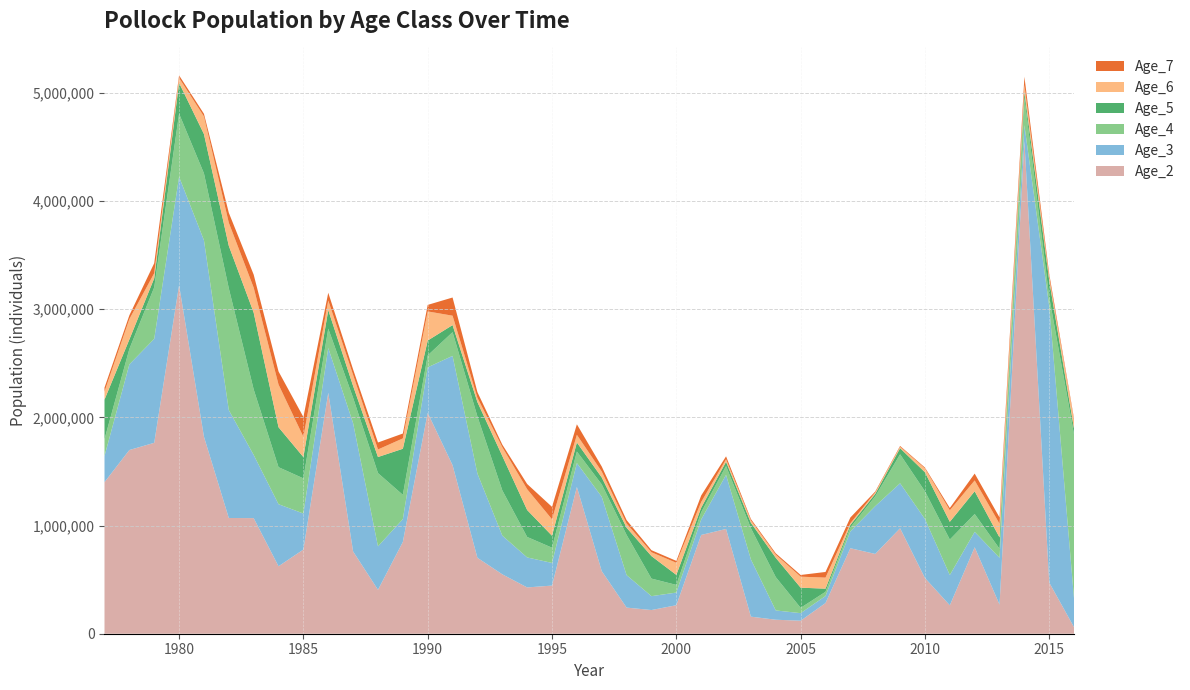

Reading left to right, what are all the values shown in this chart?

Age_2: 1977=1401271.3	1978=1698283.0	1979=1765088.8	1980=3222957.5	1981=1821936.0	1982=1069992.4	1983=1068832.4	1984=623760.5	1985=778187.9	1986=2227769.8	1987=760448.7	1988=406065.5	1989=848313.6	1990=2042091.7	1991=1558094.9	1992=701899.4	1993=549307.4	1994=428016.3	1995=445026.9	1996=1356929.5	1997=578506.7	1998=241585.4	1999=219029.8	2000=263452.9	2001=913205.2	2002=968546.6	2003=157781.0	2004=129382.8	2005=120229.4	2006=283726.2	2007=790417.3	2008=737666.0	2009=975100.3	2010=515154.9	2011=262913.4	2012=799222.2	2013=269380.4	2014=4554457.0	2015=472343.5	2016=58853.3
Age_3: 1977=241354.2	1978=791545.6	1979=961209.4	1980=1001146.5	1981=1816003.6	1982=997509.8	1983=584295.9	1984=573700.2	1985=332903.6	1986=413758.5	1987=1185704.2	1988=401784.1	1989=210924.0	1990=420784.3	1991=1010824.8	1992=778819.7	1993=357707.8	1994=277315.6	1995=209528.1	1996=220931.6	1997=687515.2	1998=300298.2	1999=128263.1	2000=117072.9	2001=143303.4	2002=500008.7	2003=528709.0	2004=85917.5	2005=69907.3	2006=64823.1	2007=155298.7	2008=441865.1	2009=415904.6	2010=545372.9	2011=279732.2	2012=142400.2	2013=432583.7	2014=146951.8	2015=2551584.2	2016=255085.3
Age_4: 1977=155379.6	1978=142613.6	1979=476275.0	1980=583661.6	1981=618219.9	1982=1125584.2	1983=605711.6	1984=342336.4	1985=325153.9	1986=179292.6	1987=234070.4	1988=677227.3	1989=224836.4	1990=110200.5	1991=219153.3	1992=527899.4	1993=418540.6	1994=189292.3	1995=140836.1	1996=106405.2	1997=114254.4	1998=371386.3	1999=162410.4	2000=70772.8	2001=66635.3	2002=81660.4	2003=289318.1	2004=307869.8	2005=49008.4	2006=39145.0	2007=36645.7	2008=90677.6	2009=267828.6	2010=256112.6	2011=327811.9	2012=165239.8	2013=83521.0	2014=254519.0	2015=86693.8	2016=1523665.7
Age_5: 1977=366188.8	1978=88041.9	1979=83746.8	1980=285444.4	1981=363477.8	1982=392970.5	1983=710529.4	1984=369237.7	1985=196892.1	1986=171592.3	1987=109875.6	1988=148654.7	1989=425897.2	1990=137606.8	1991=65444.4	1992=132563.4	1993=318078.1	1994=249107.5	1995=110602.7	1996=83703.5	1997=64484.1	1998=66841.6	1999=208043.9	2000=92664.8	2001=42200.6	2002=39419.3	2003=49537.5	2004=178452.8	2005=186544.6	2006=28919.8	2007=23149.3	2008=22376.3	2009=56597.2	2010=175756.7	2011=164247.5	2012=210391.4	2013=104693.9	2014=53439.4	2015=152052.9	2016=51355.9
Age_6: 1977=74195.3	1978=188166.7	1979=46722.1	1980=45346.3	1981=162676.4	1982=213485.0	1983=230167.3	1984=394674.0	1985=187293.2	1986=87631.5	1987=102242.1	1988=69685.5	1989=95789.7	1990=269193.2	1991=86624.4	1992=39992.2	1993=81093.9	1994=192386.5	1995=151806.6	1996=70917.1	1997=54550.6	1998=38566.2	1999=35365.6	2000=111706.8	2001=52376.2	2002=23193.1	2003=22411.3	2004=28893.7	2005=101750.9	2006=102023.7	2007=15927.6	2008=13324.6	2009=13145.4	2010=35577.8	2011=106596.1	2012=99871.9	2013=126373.3	2014=64088.1	2015=28862.7	2016=80087.1
Age_7: 1977=36669.0	1978=35033.2	1979=92898.7	1980=23720.8	1981=24702.8	1982=92394.1	1983=120817.1	1984=121065.8	1985=183157.2	1986=72493.5	1987=50782.1	1988=64581.0	1989=44996.3	1990=60225.1	1991=168273.1	1992=51962.1	1993=24027.7	1994=47972.2	1995=114994.7	1996=97346.1	1997=46510.6	1998=31768.3	1999=18965.9	2000=17747.0	2001=60167.7	2002=27150.0	2003=12600.6	2004=12611.5	2005=15761.3	2006=52387.4	2007=53056.0	2008=8807.0	2009=7574.4	2010=8204.0	2011=21132.3	2012=63534.0	2013=58515.6	2014=76007.9	2015=32401.3	2016=14099.3